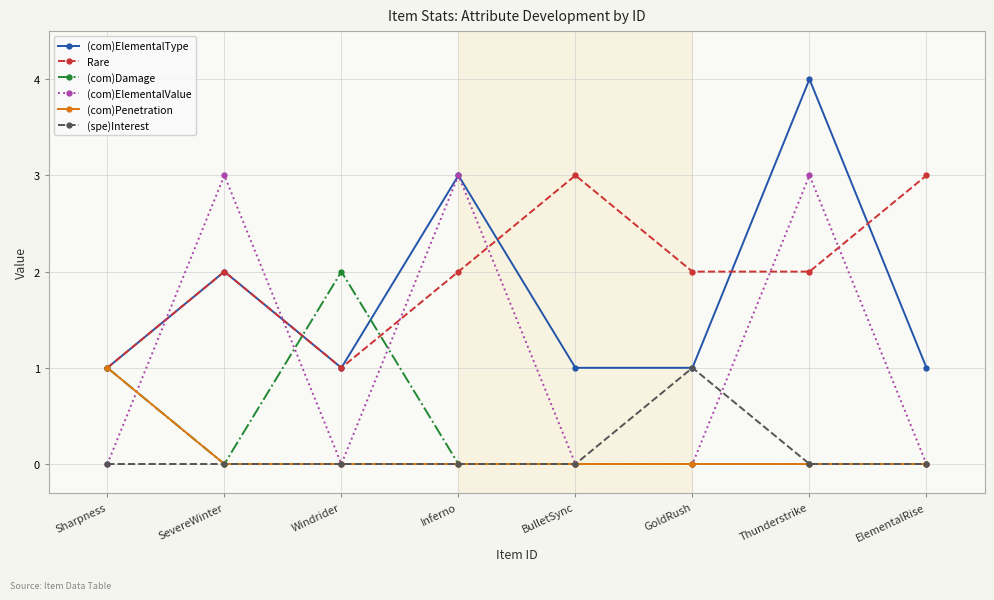

How many distinct data groups are displayed?

6